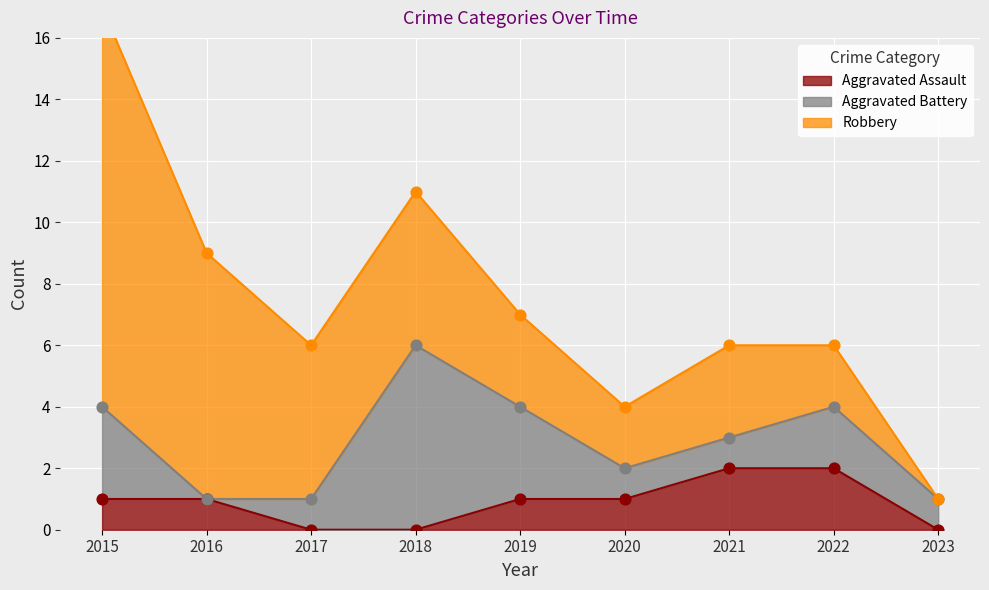

What is the total value across all series at 2018?

11